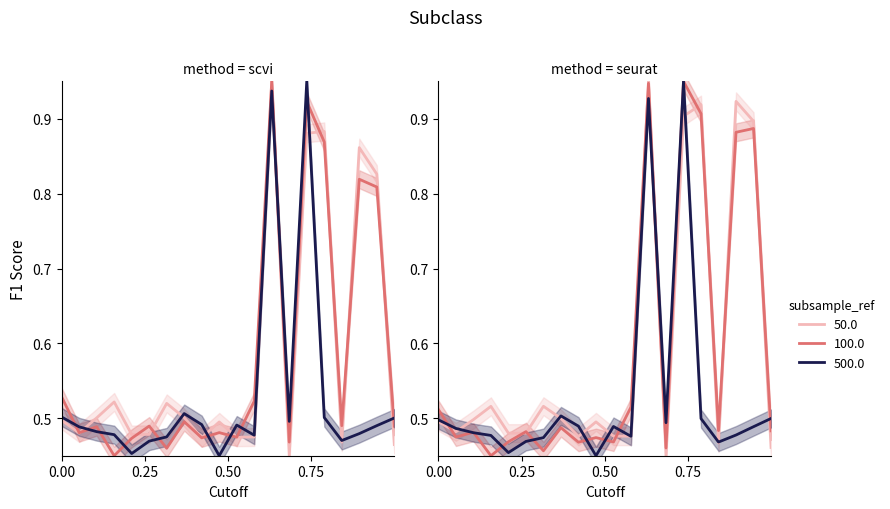

True or false: Min (100.0) has more than 2 interior local peaks.

True